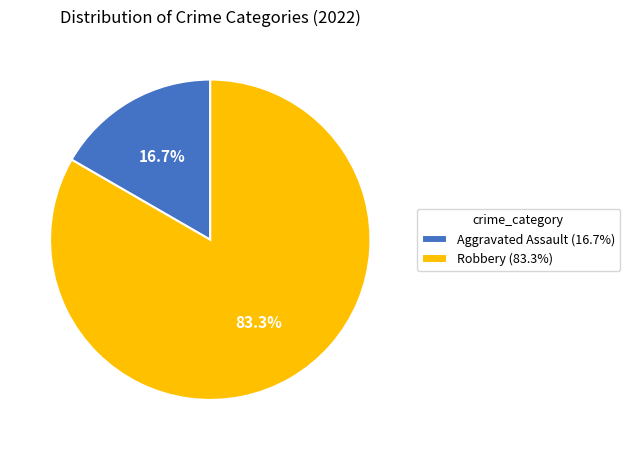

Between Robbery (83.3%) and Aggravated Assault (16.7%), which is larger?

Robbery (83.3%)